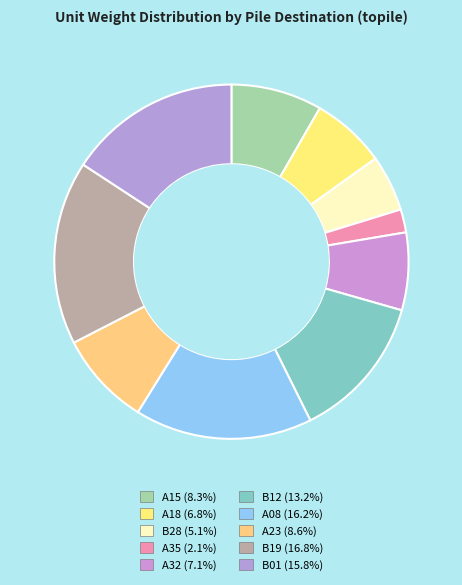

How many slices are in this pie chart?

10